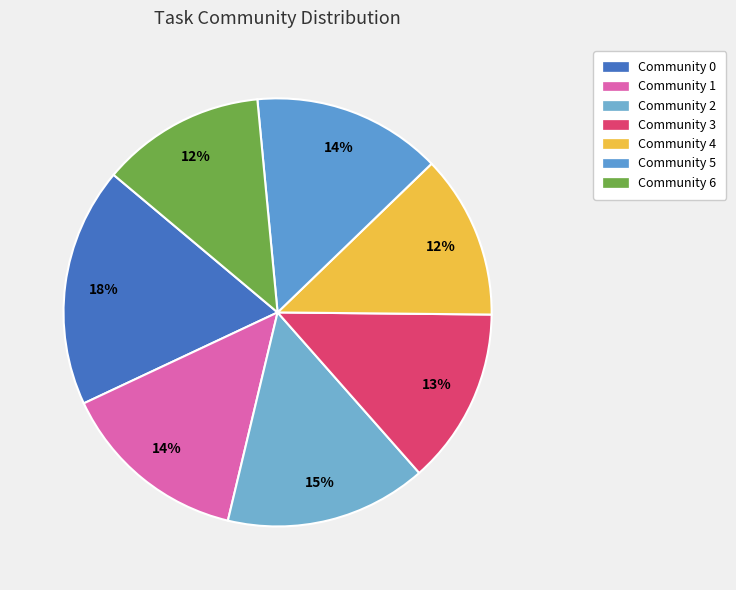

Is it true that Community 3 is 1% of the pie?

False